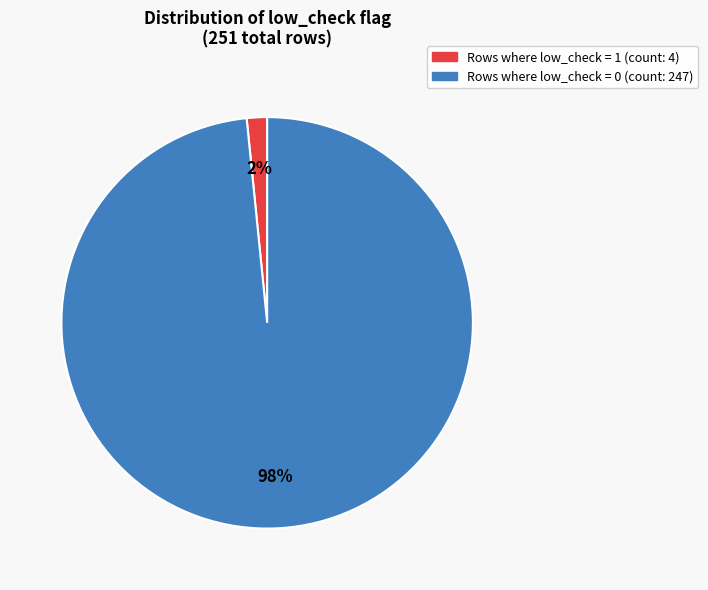

Is there a majority slice in this chart?

Yes